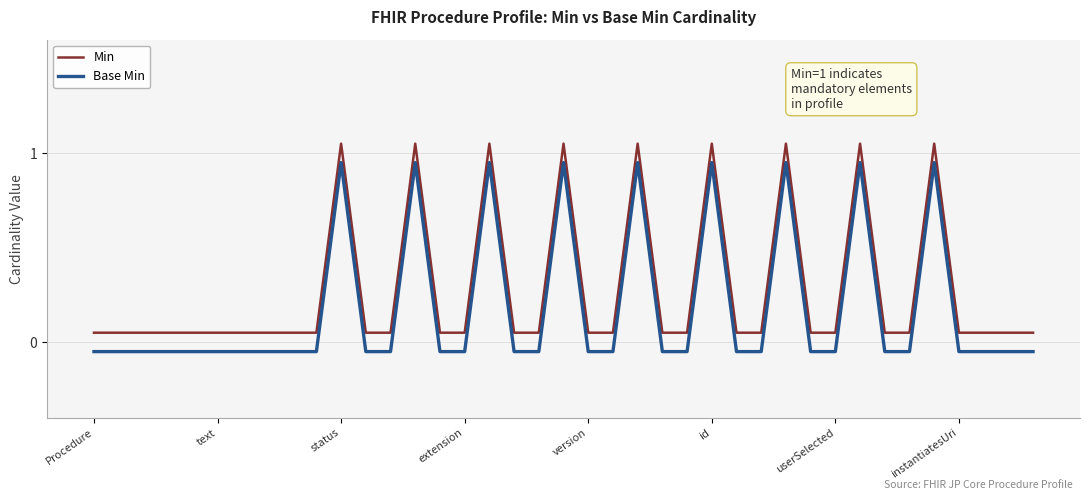

Rank the series by their maximum value, from lowest to highest.

Base Min, Min